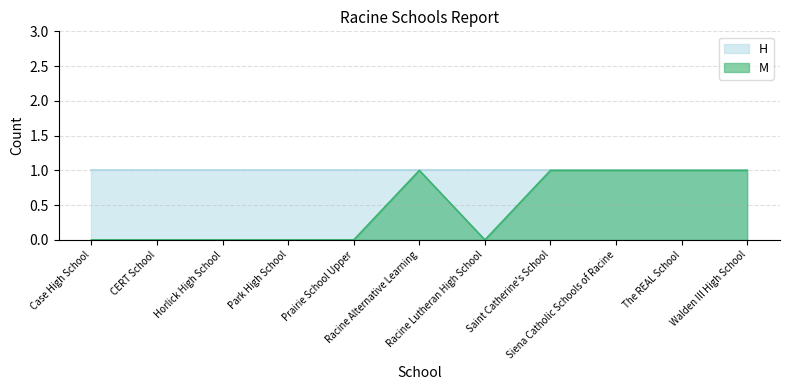

What is the maximum value shown in the chart?

1